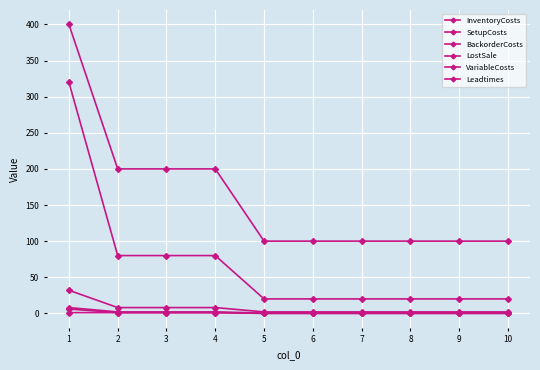

How many lines are shown in the chart?

6